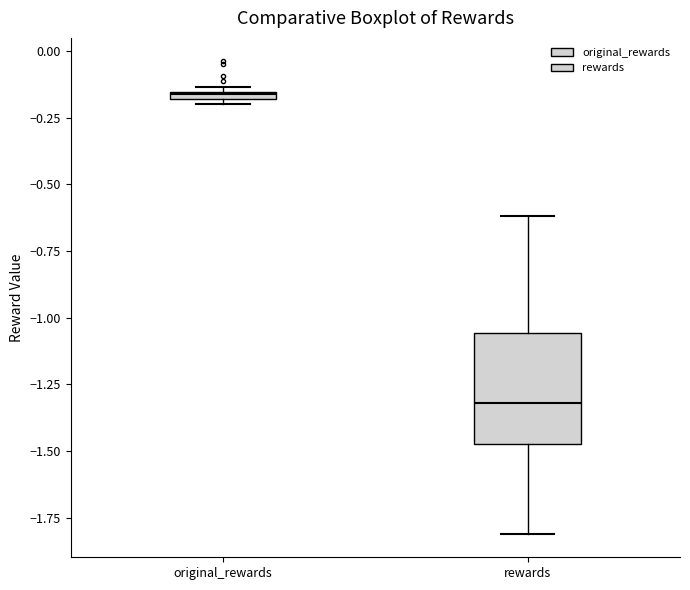

Which box is the tallest, from its lower edge to its upper edge?

rewards